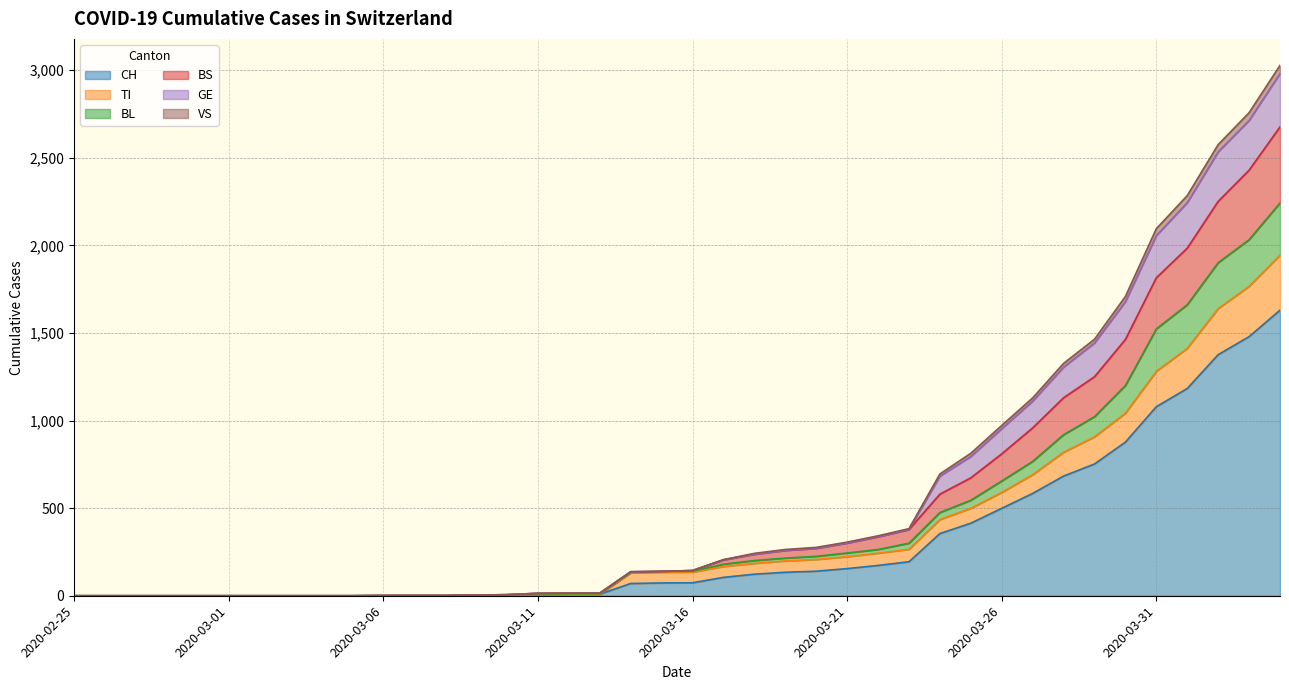

What is the sum of the CH values at 2020-03-14 and 2020-04-01?

1253